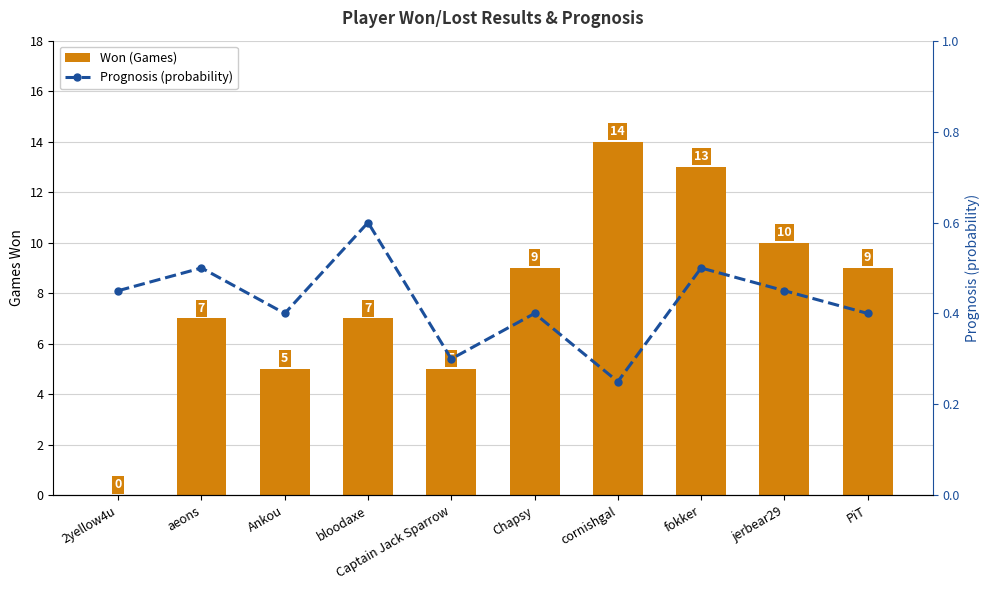

Which series changed the most between bloodaxe and jerbear29?

Won (Games)